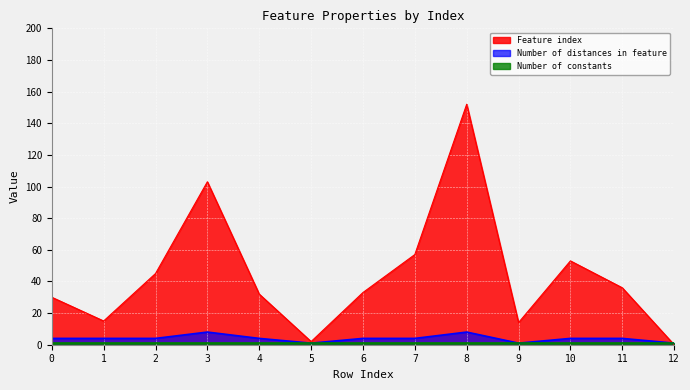

Where do Feature index and Number of distances in feature first cross each other?

11 and 12